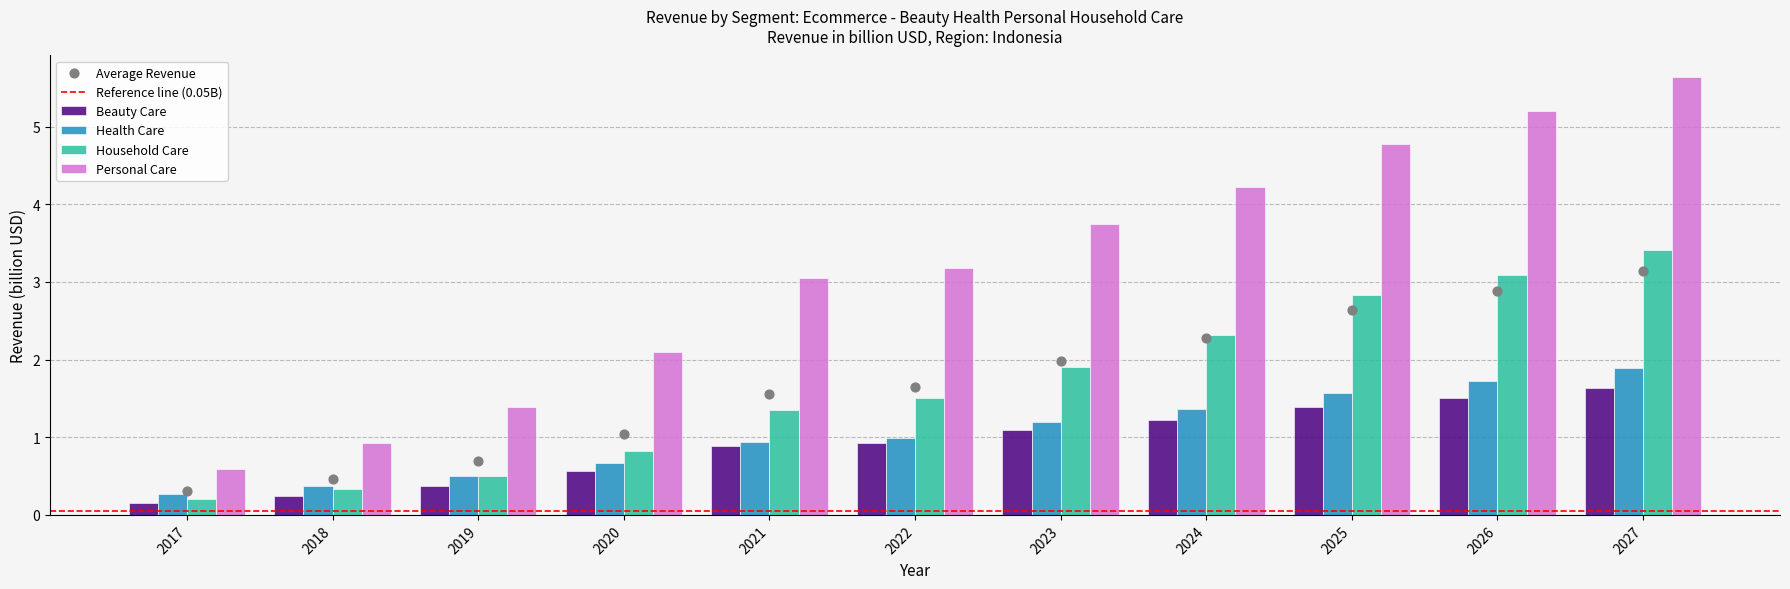

Which series contains the lowest Y value?

Beauty Care